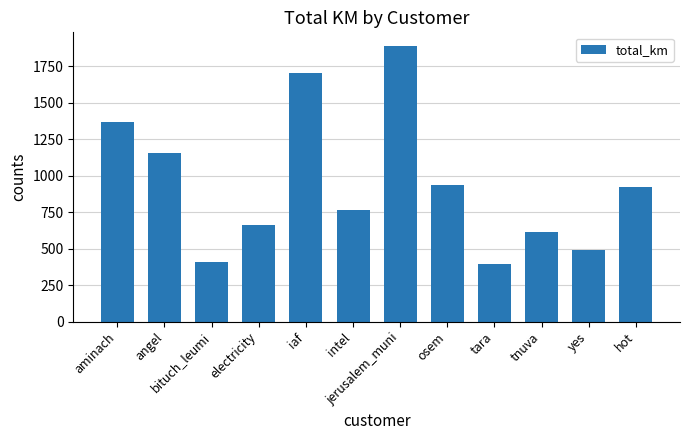

Which has a higher value, iaf or osem?

iaf